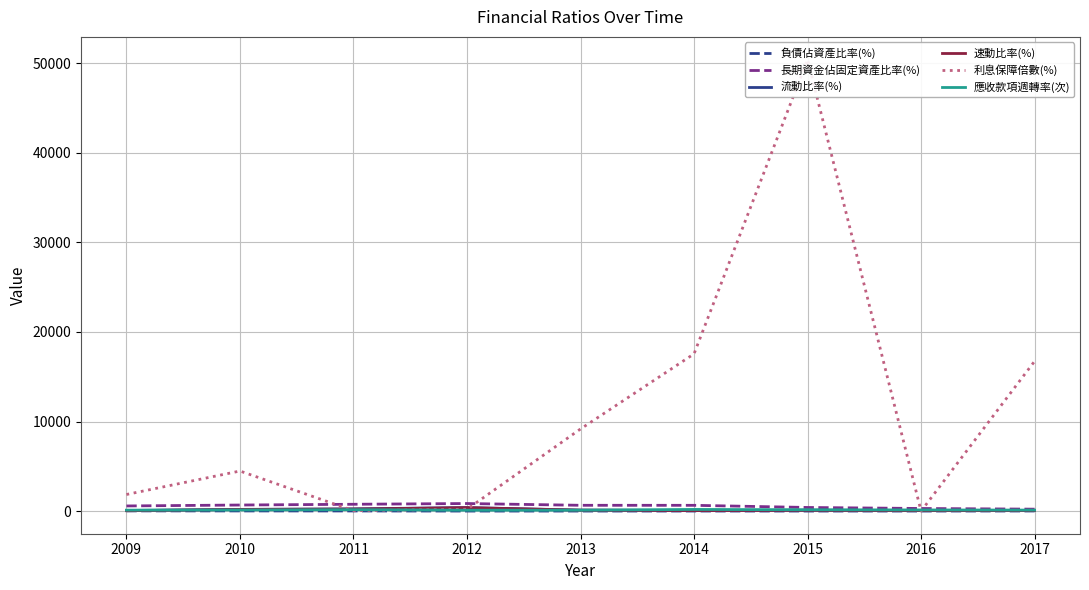

What is the maximum value for 流動比率(%)?

396.6